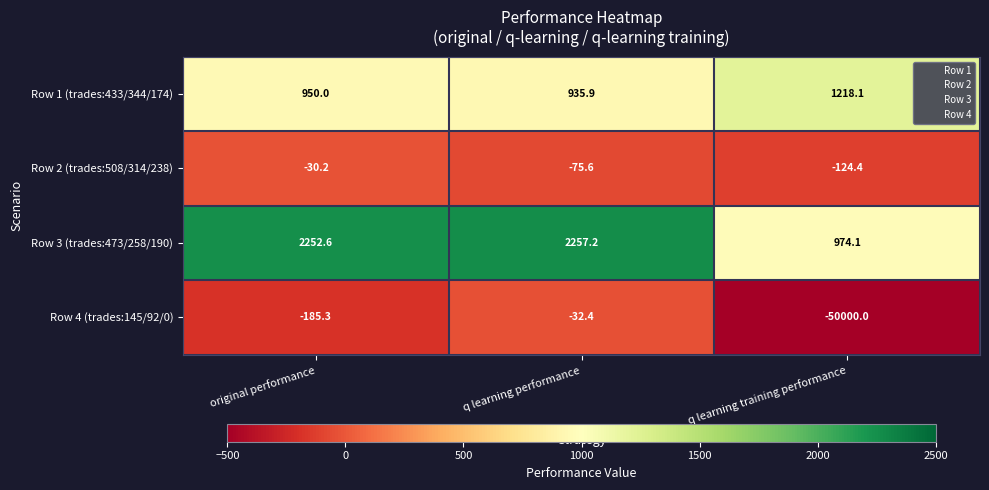

Which category has the lowest value across all series?

q learning training performance